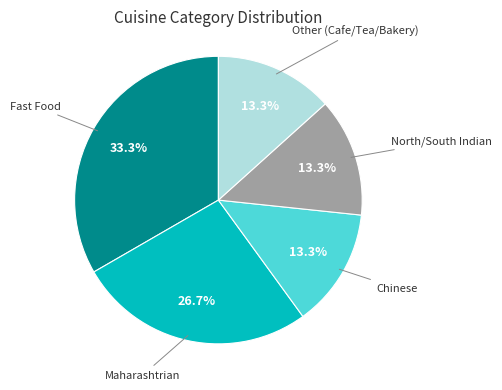

True or false: Maharashtrian accounts for 44% of the total.

False